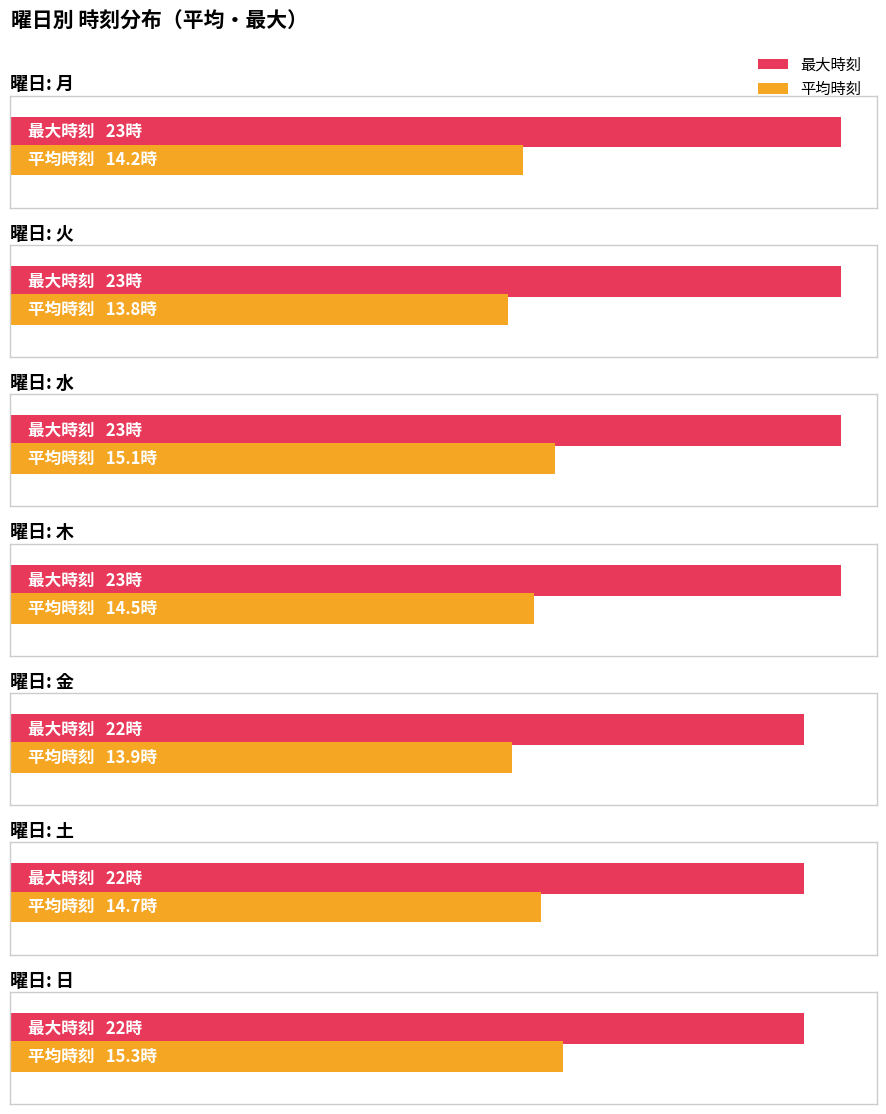

What position from the left is 水?

3